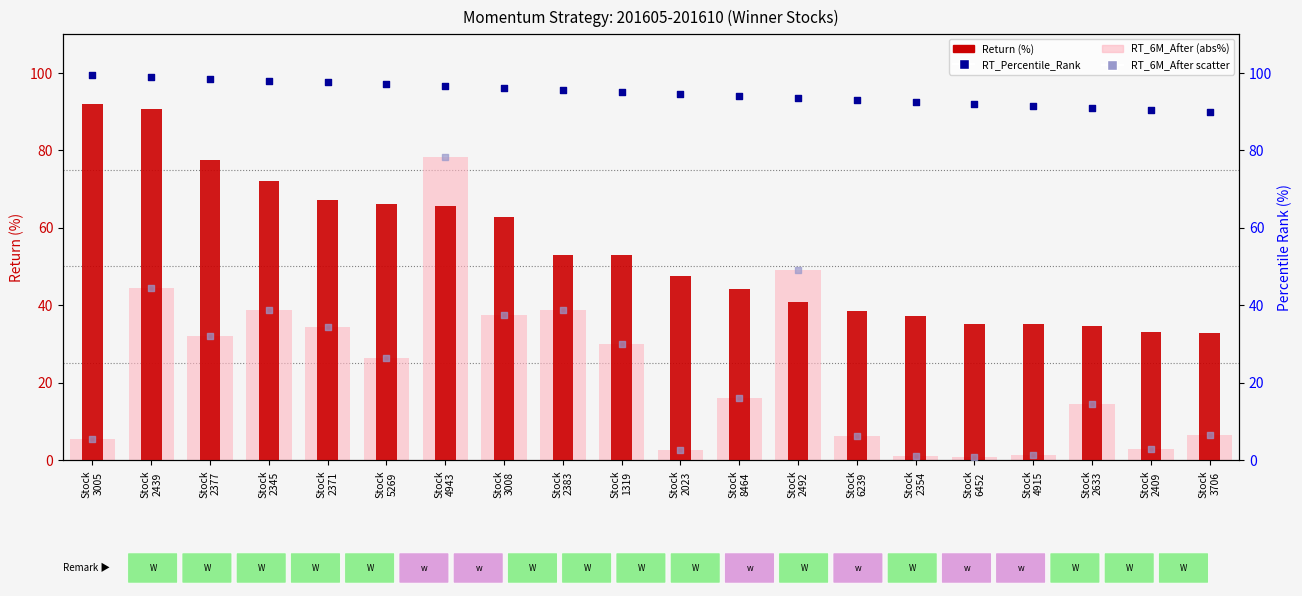

Which series contains the highest Y value?

RT_Percentile_Rank (%)